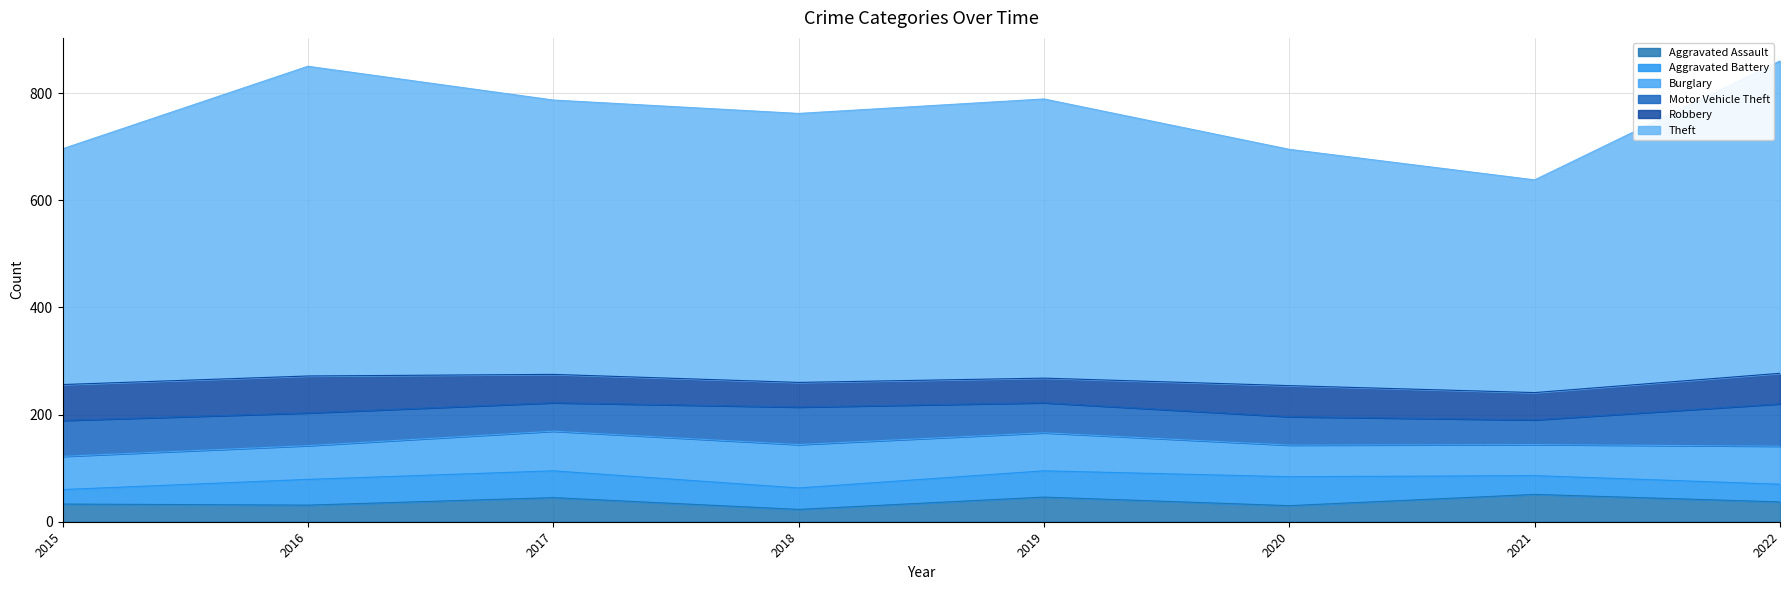

Which series has the largest range (max minus min)?

Theft